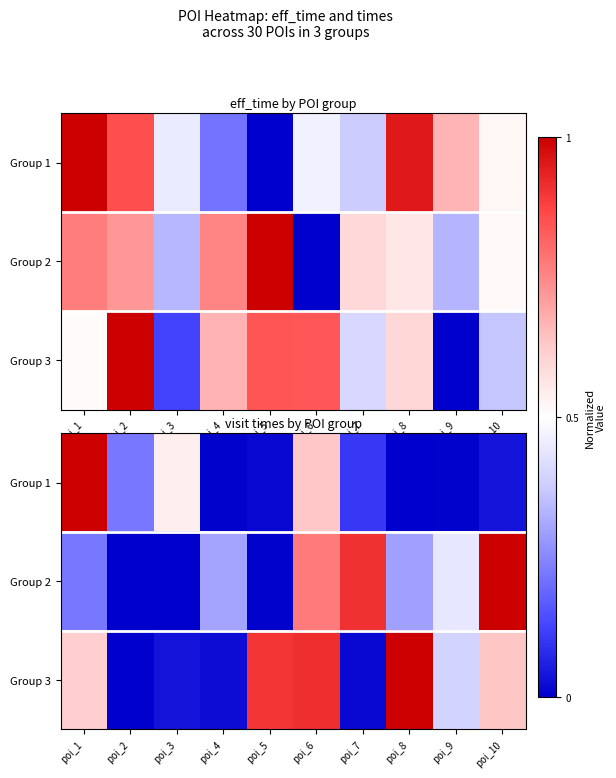

At poi_9, list the series in order from largest to smallest.

Group 2, Group 3, Group 1